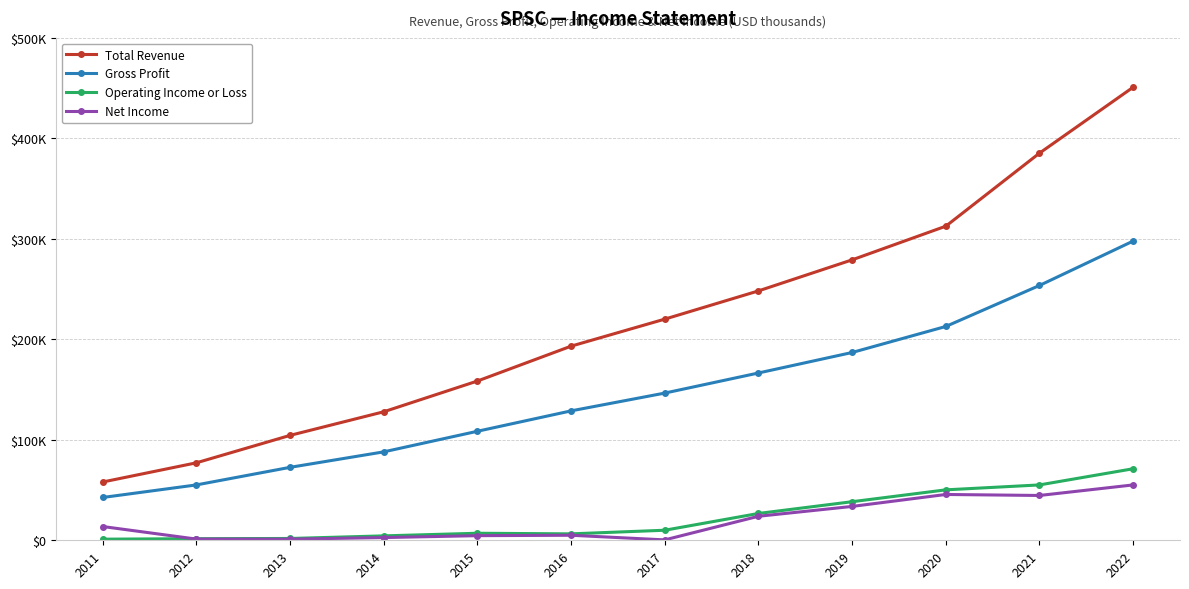

Which series has the largest range (max minus min)?

Total Revenue